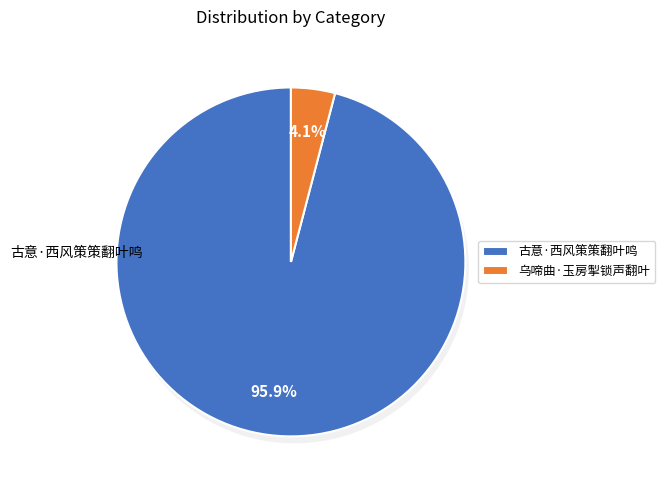

Does any single category account for the majority?

Yes